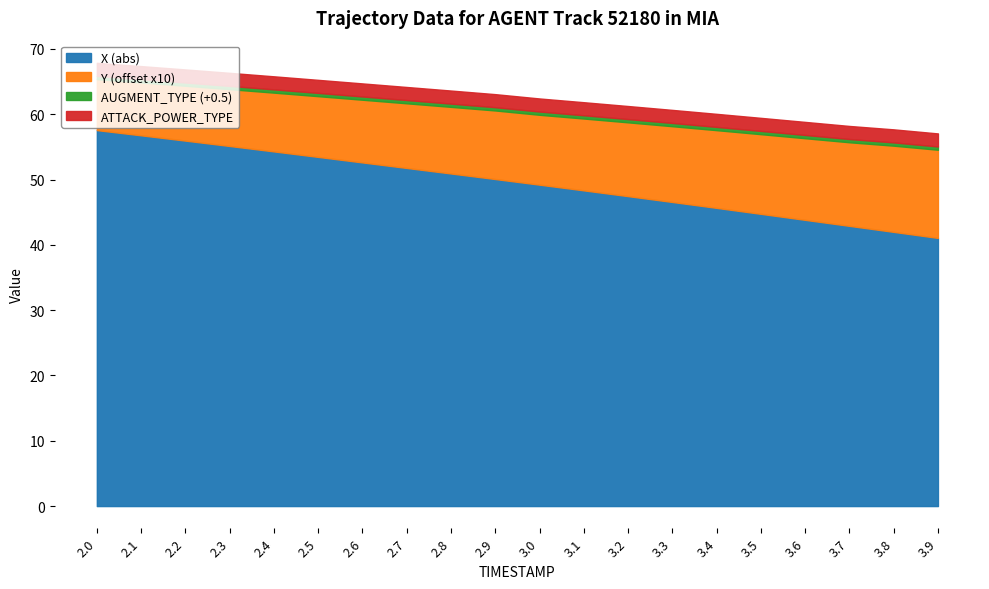

What is the difference between the maximum and minimum values in the X series?

16.5